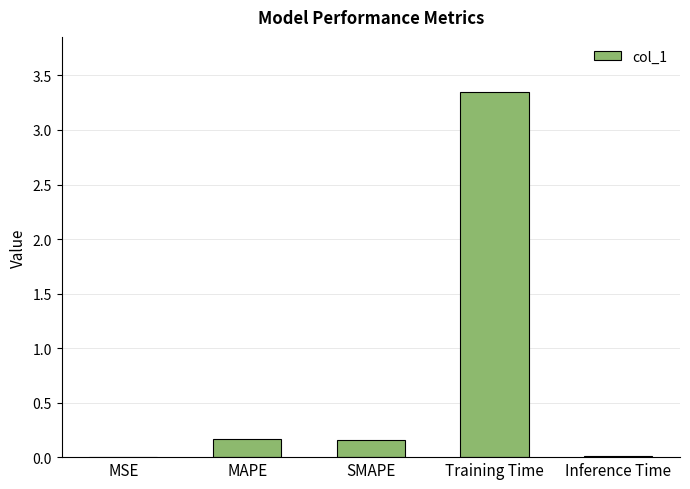

Between Training Time and MAPE, which is larger?

Training Time